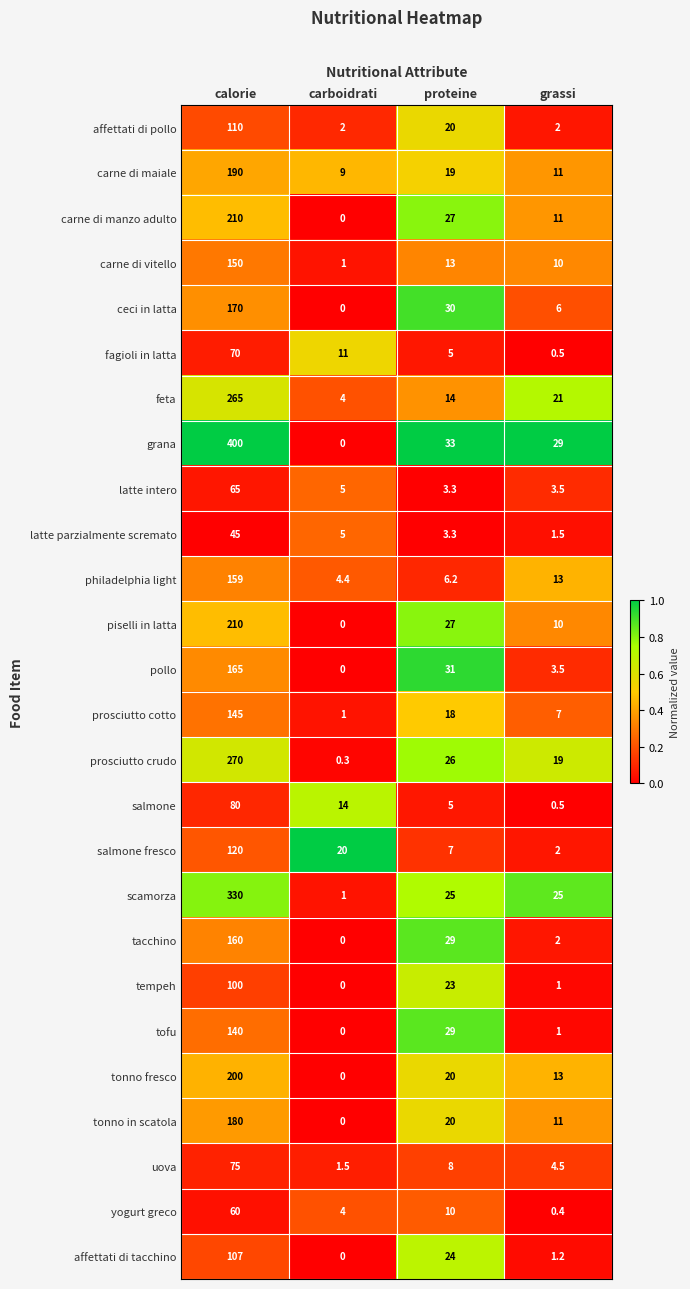

What is the difference between the latte intero values at grassi and carboidrati?

1.5